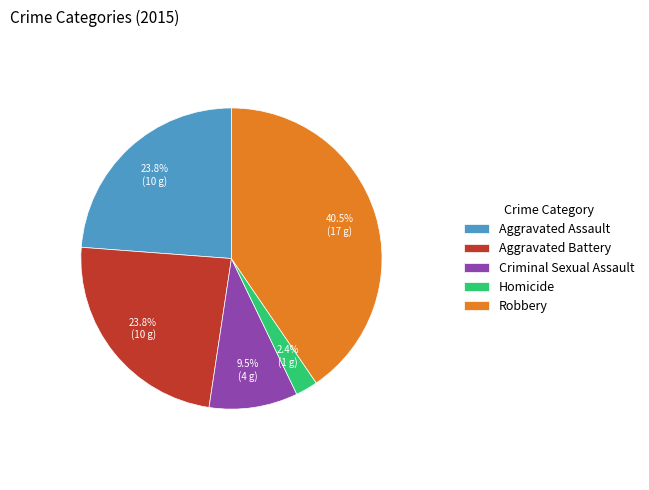

What percentage is NOT represented by Aggravated Assault?

76.2%